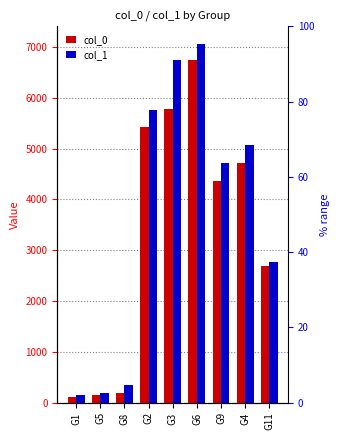

The value of col_0 at G8 is 271. True or false?

False